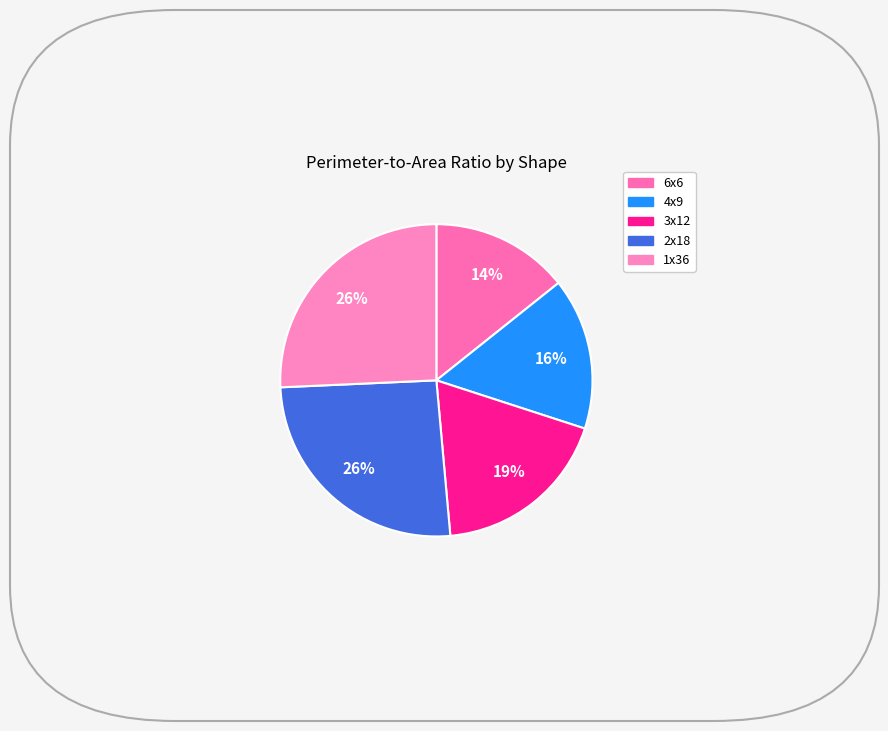

To the nearest percent, what is the average slice percentage?

20%